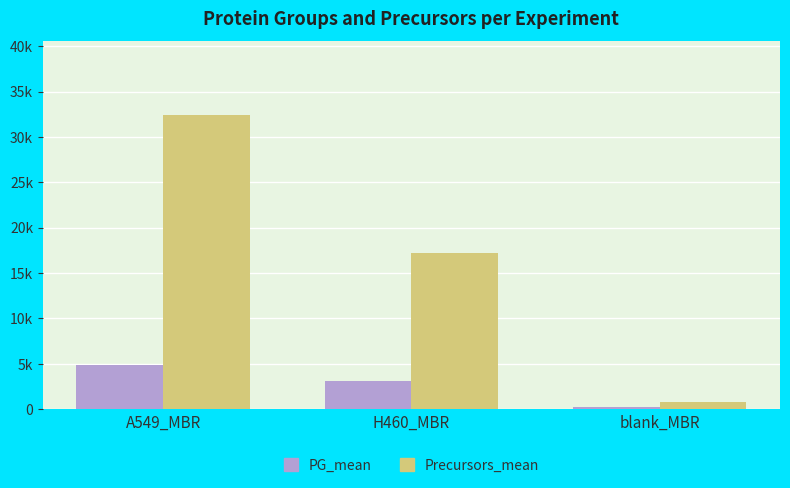

Which has a higher value, blank_MBR or H460_MBR?

H460_MBR